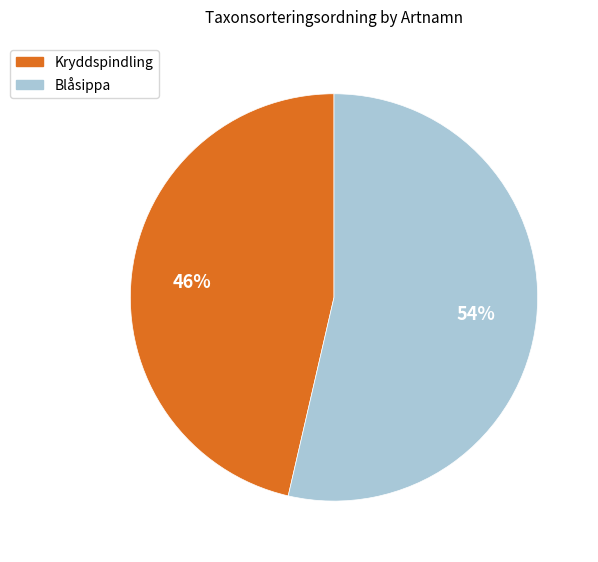

To the nearest percent, what is the combined percentage of Kryddspindling and Blåsippa?

100%